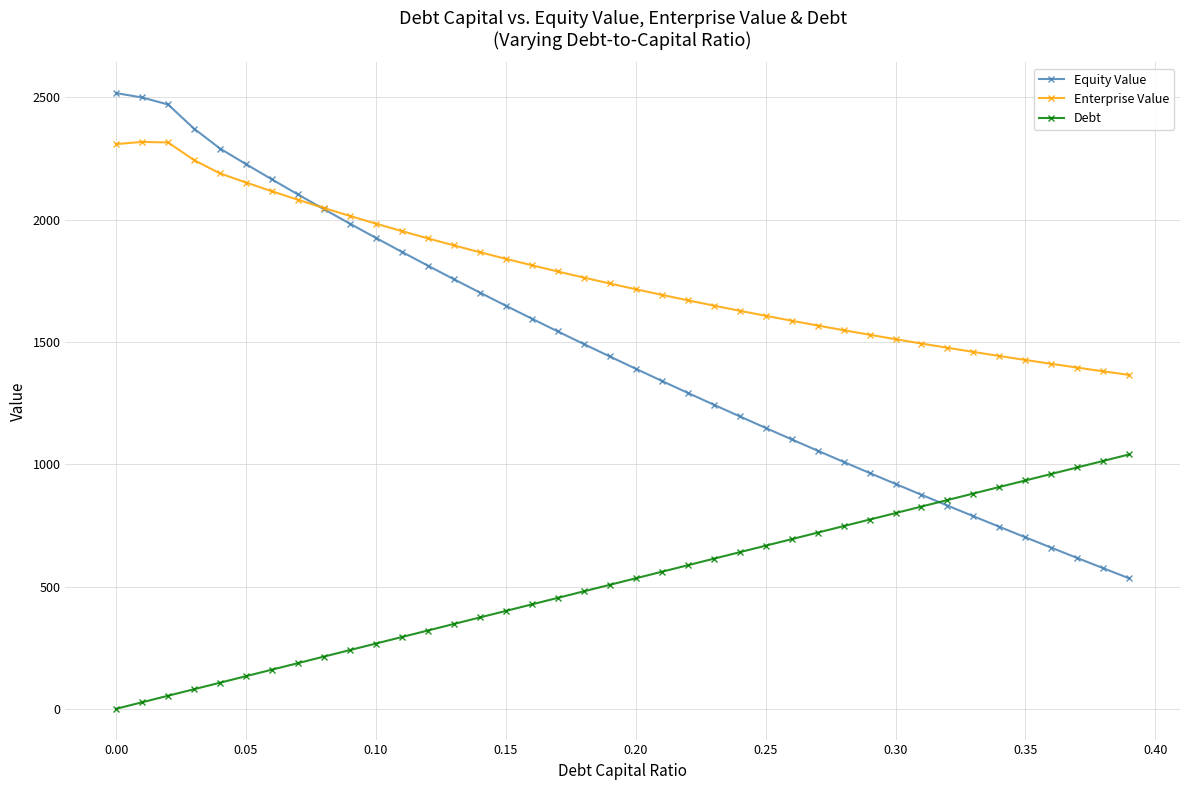

Which series has the largest range (max minus min)?

Equity Value